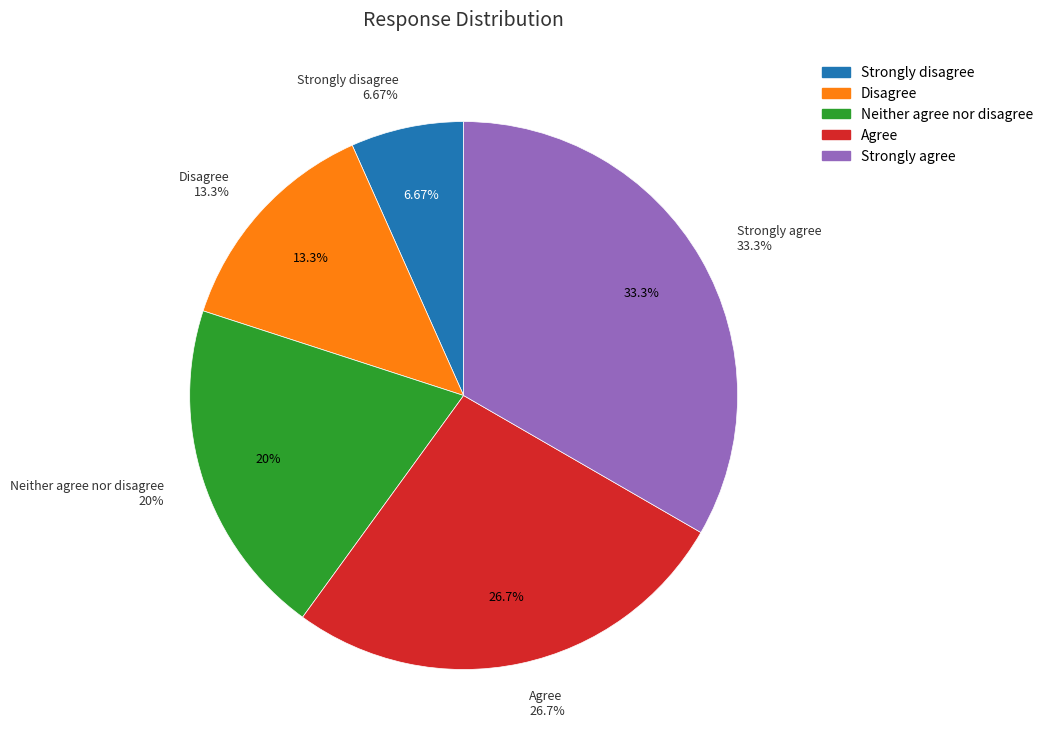

Which slice is the largest?

Strongly agree